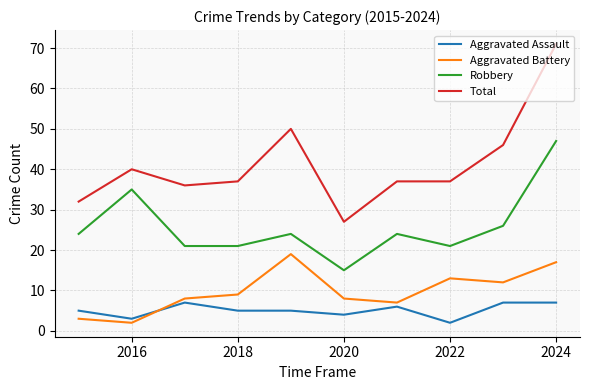

What is the difference between the maximum and minimum values in the Aggravated Battery series?

17